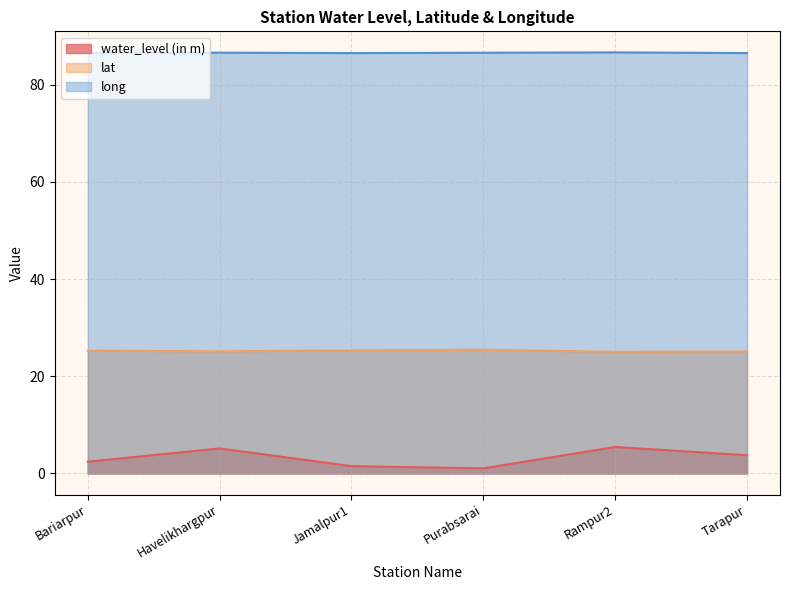

Does the chart display data point markers on the line(s)?

No